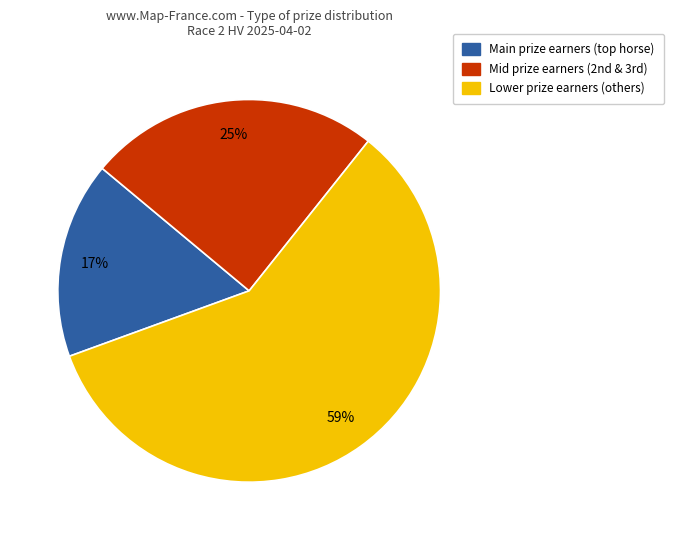

Count the number of slices in the pie.

3